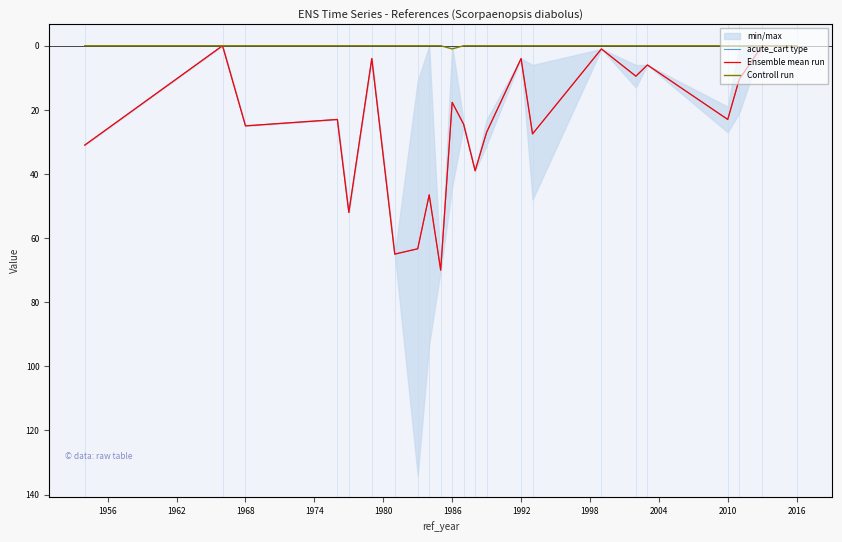

True or false: Ensemble mean run and acute_cart type intersect in this chart.

False